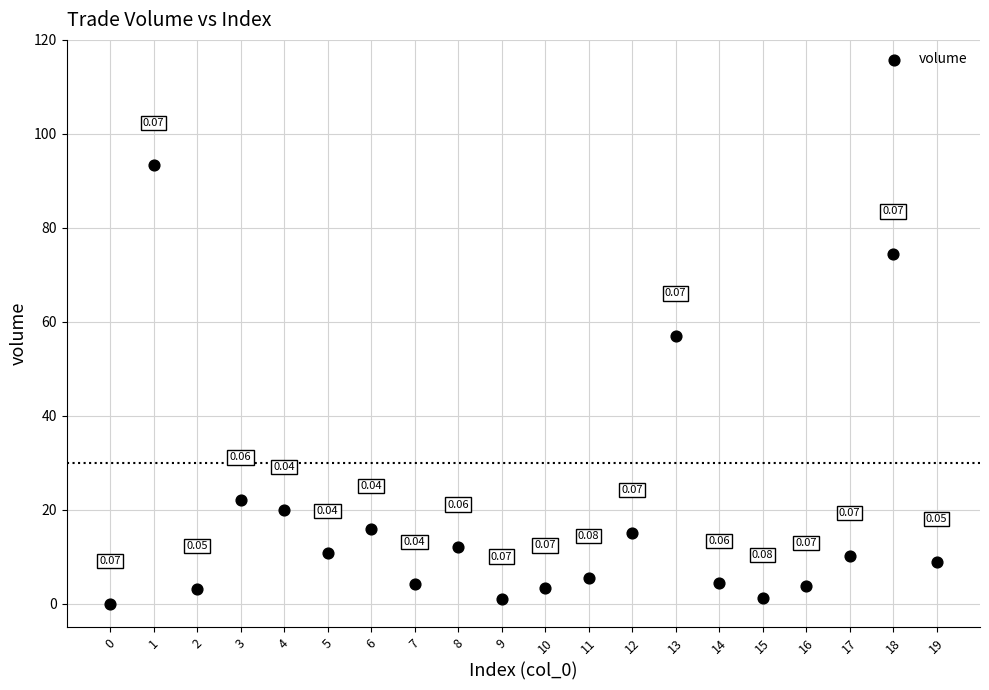

What is the range of Y values (max minus min)?

93.3